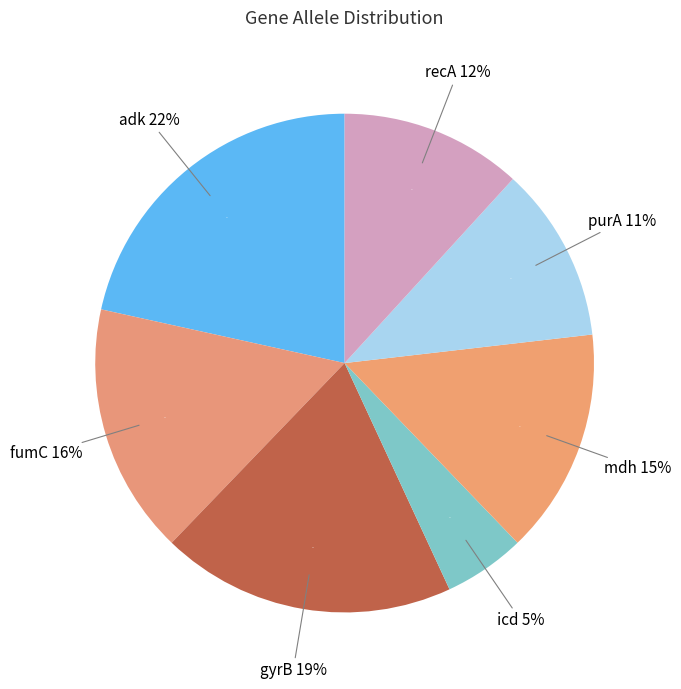

What percentage is NOT represented by recA?

88.2%